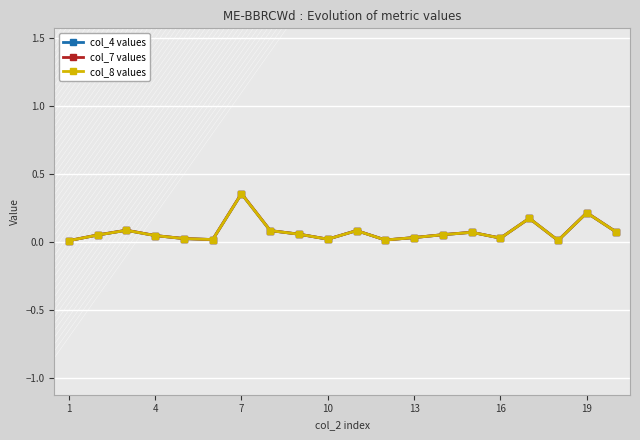

What is the value of the col_4 values point at the 19th from the left?

0.2